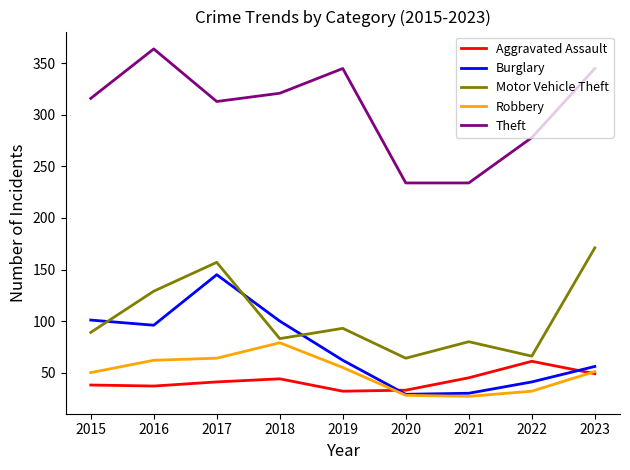

What is the spread (max minus min) of values at 2022?

246